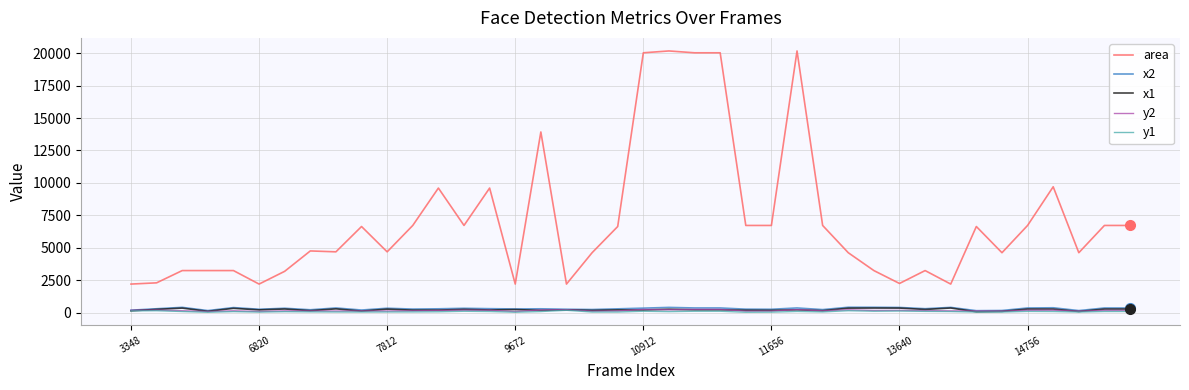

True or false: x1 and area intersect in this chart.

False